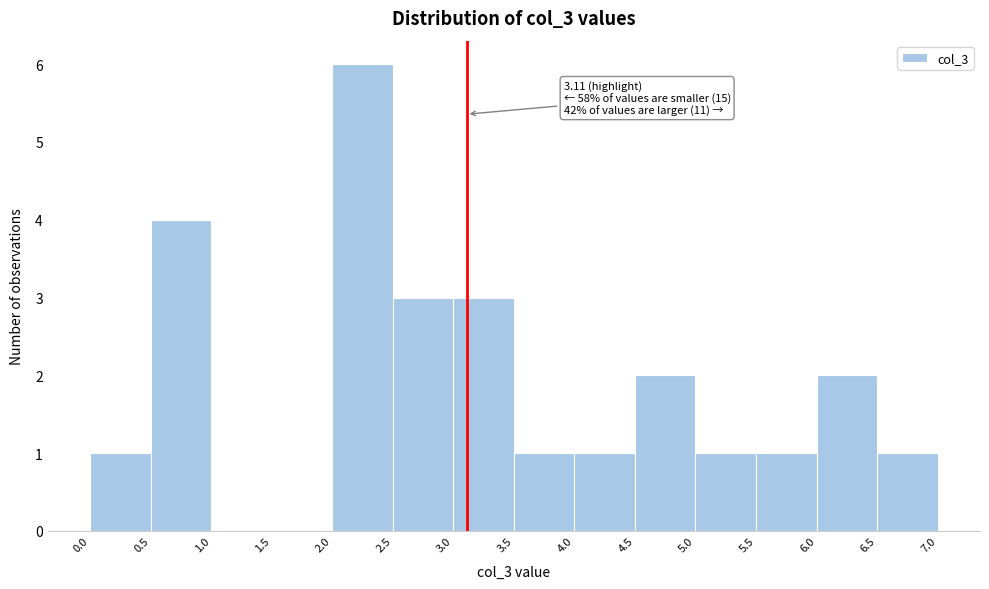

Over which range of the x-axis is the bar tallest?

2.0 to 2.5